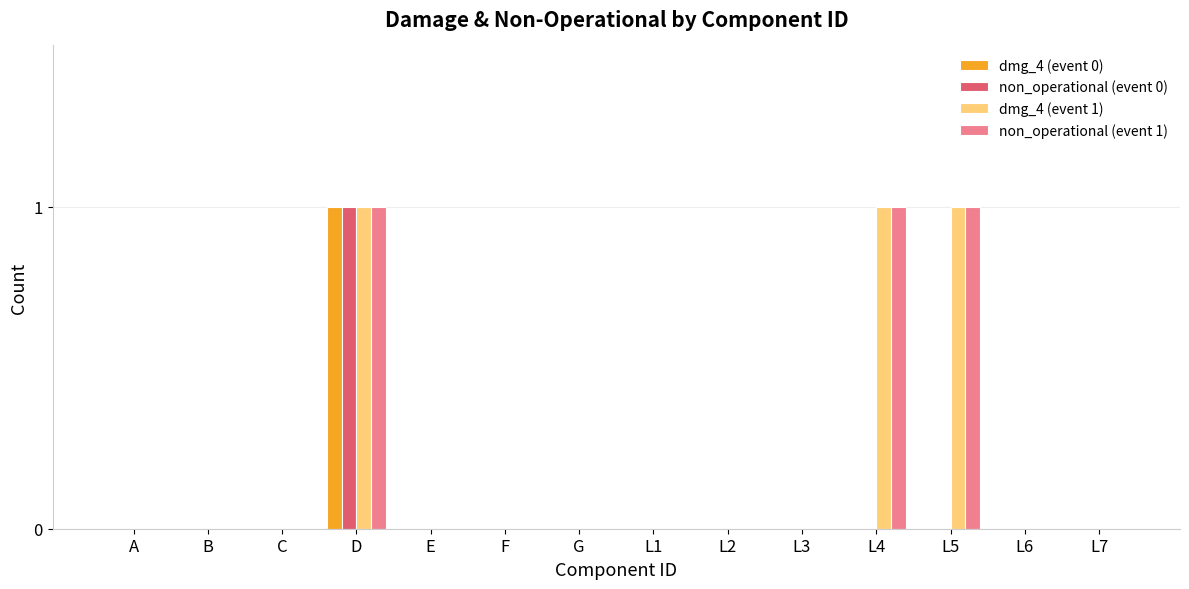

Which category has the highest value in the non_operational (event 0) series?

D